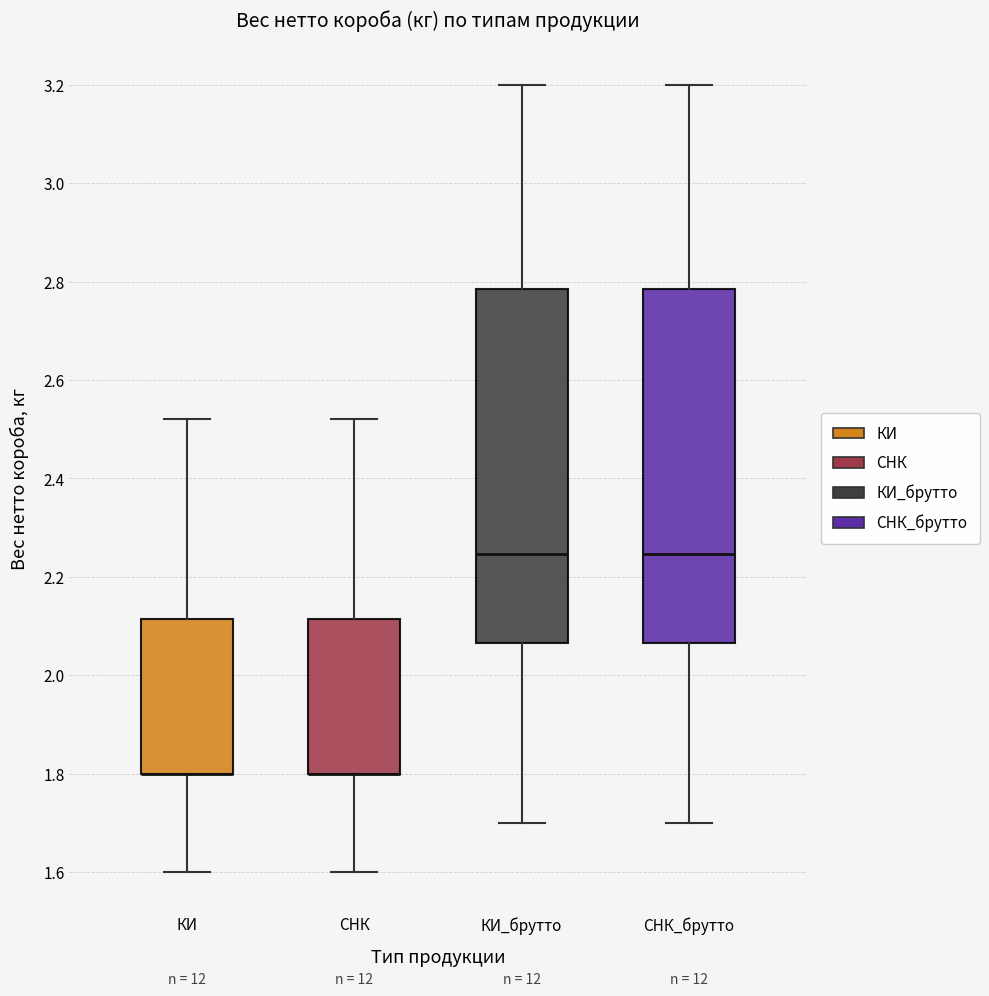

Where does the upper whisker of the box for СНК end on the y-axis? The values are not printed on the chart, so give them approximately, as read against the axis.

2.52